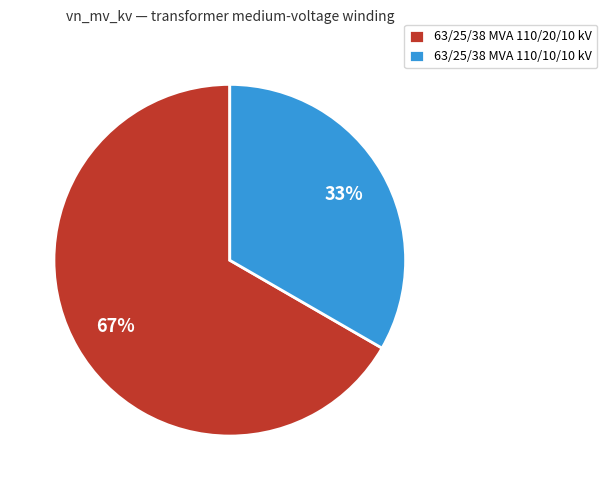

How many segments does this pie chart have?

2